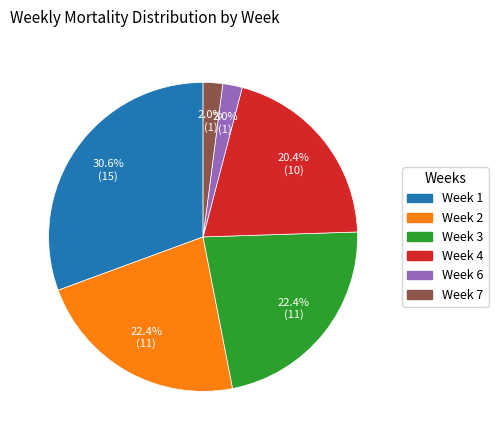

Does any single category account for the majority?

No